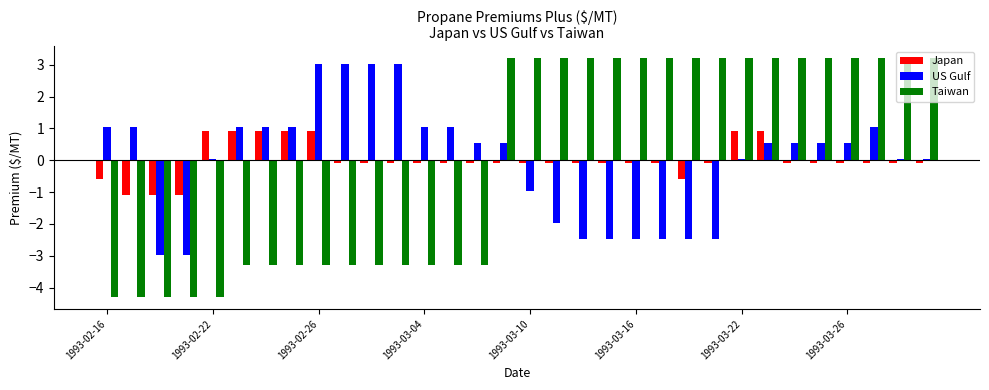

True or false: Japan has a value of -0.6 at 22.

False